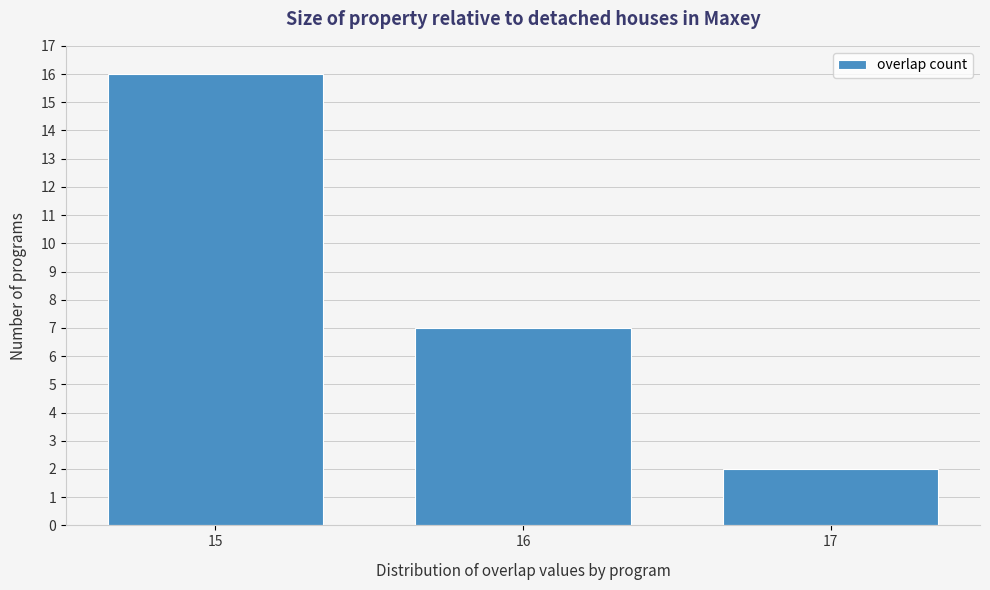

Reading left to right, transcribe all the data shown in this chart.

15=16	16=7	17=2